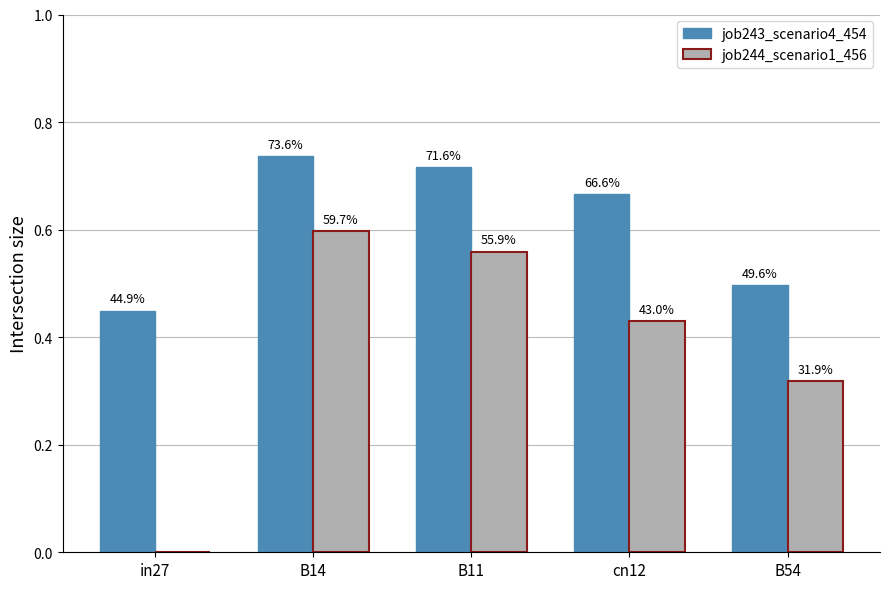

What are all the series names shown in the legend?

job243_scenario4_454, job244_scenario1_456